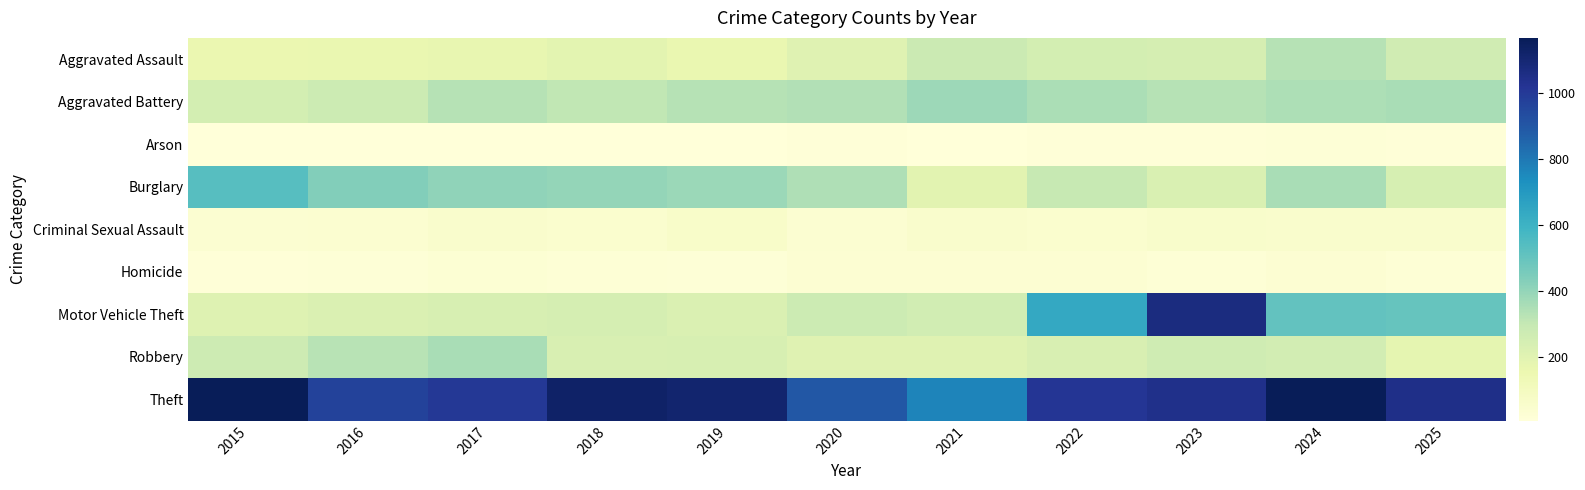

At how many categories does at least one series exceed 279?

11